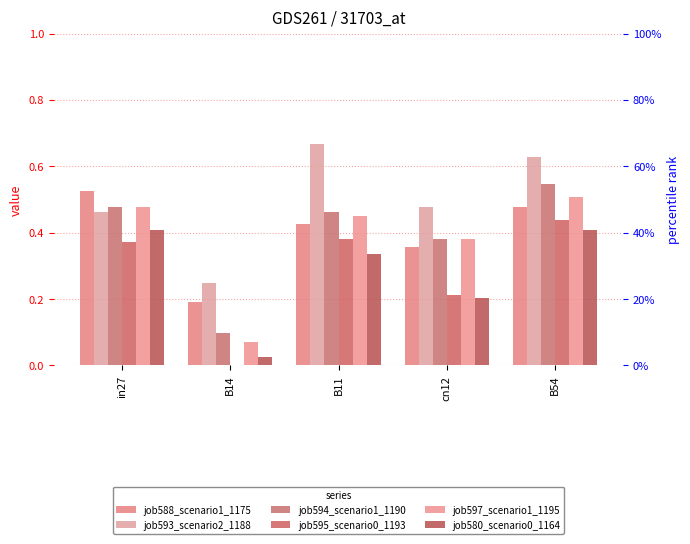

Reading left to right, list all the values displayed in this chart.

job588_scenario1_1175: 0.5	0.2	0.4	0.4	0.5
job593_scenario2_1188: 0.5	0.2	0.7	0.5	0.6
job594_scenario1_1190: 0.5	0.1	0.5	0.4	0.5
job595_scenario0_1193: 0.4	0.0	0.4	0.2	0.4
job597_scenario1_1195: 0.5	0.1	0.5	0.4	0.5
job580_scenario0_1164: 0.4	0.0	0.3	0.2	0.4